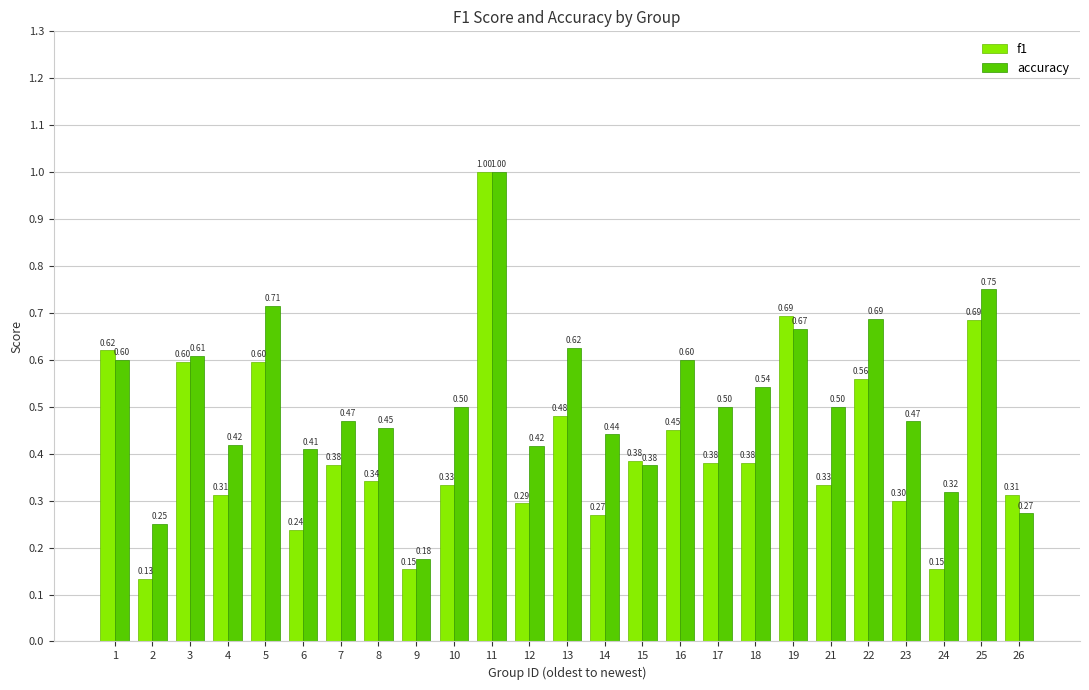

Which series has the largest total across all categories?

accuracy